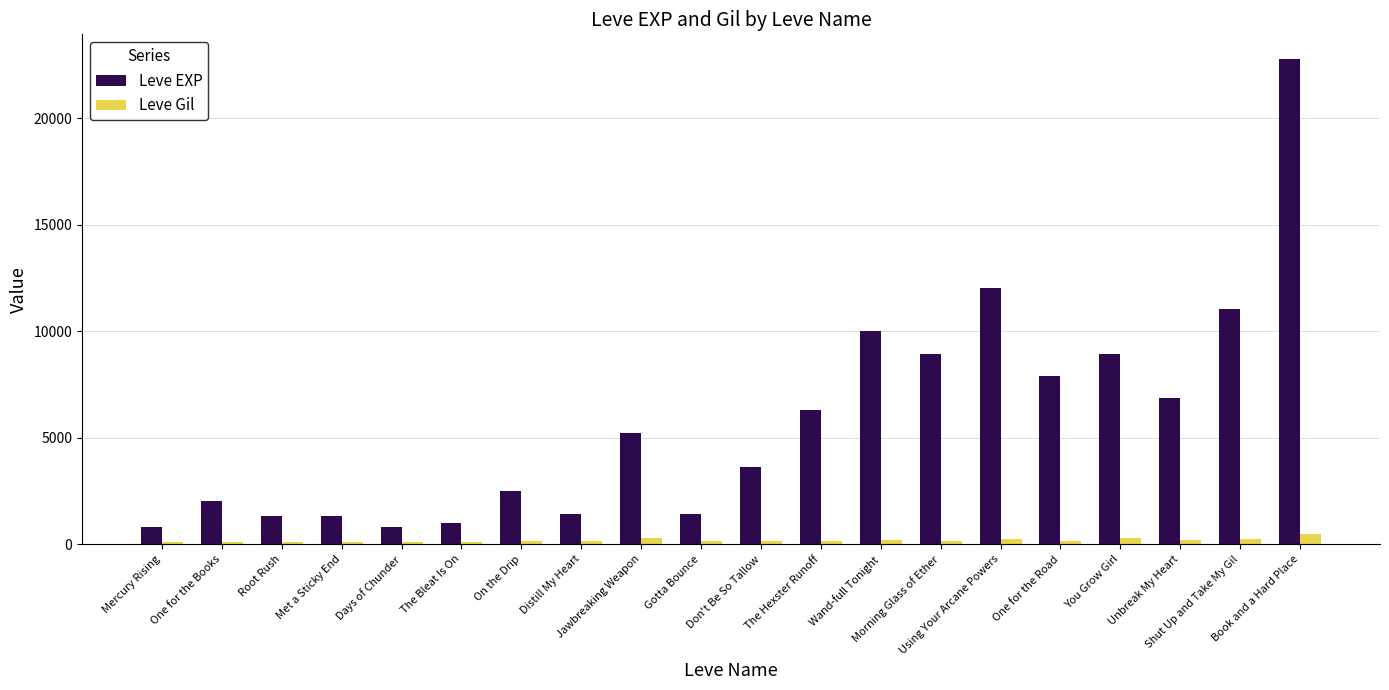

What is the maximum value for Leve EXP?

22790